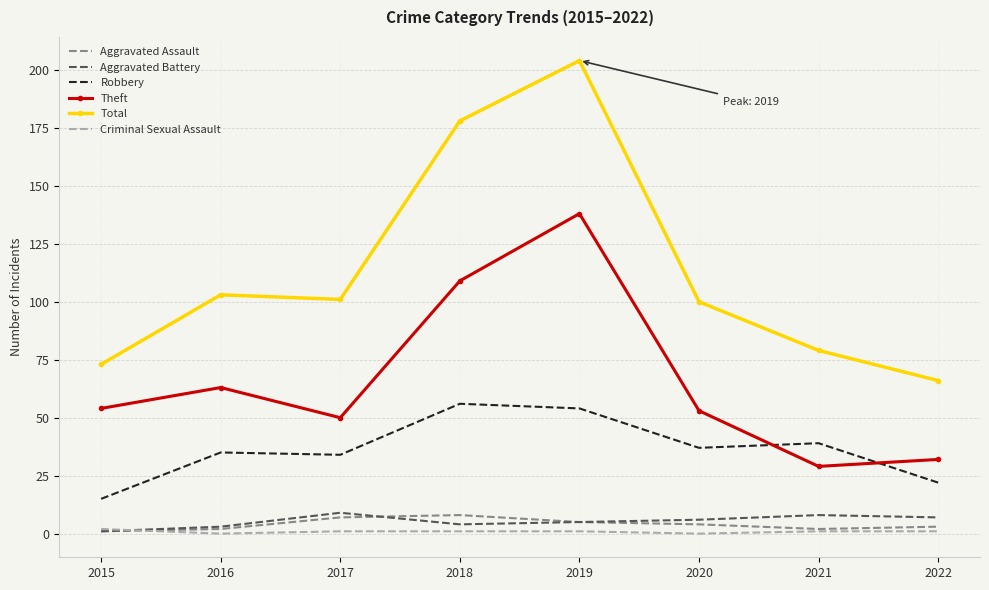

What is the difference between the maximum and minimum values in the Criminal Sexual Assault series?

2